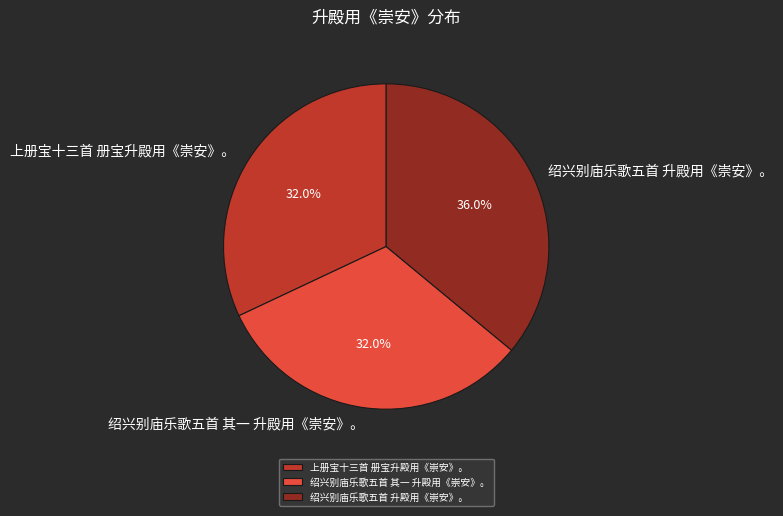

Does any single category account for the majority?

No